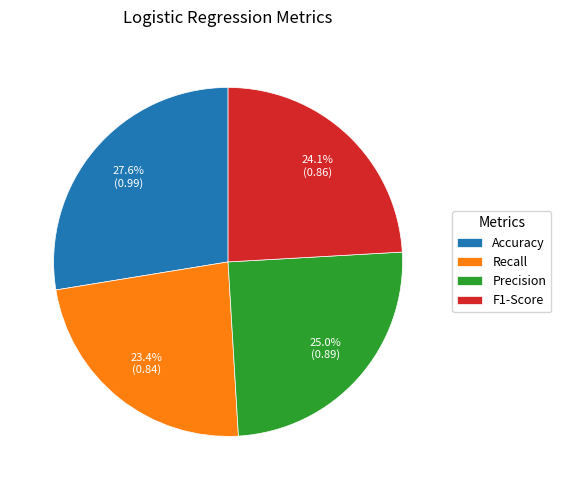

Rank the categories by value from lowest to highest.

Recall, F1-Score, Precision, Accuracy